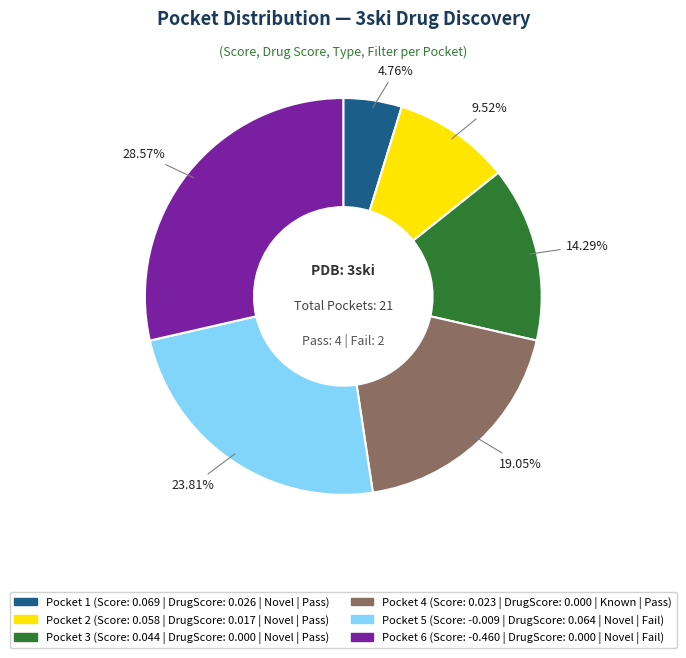

Between Pocket 3 and Pocket 1, which is larger?

Pocket 3